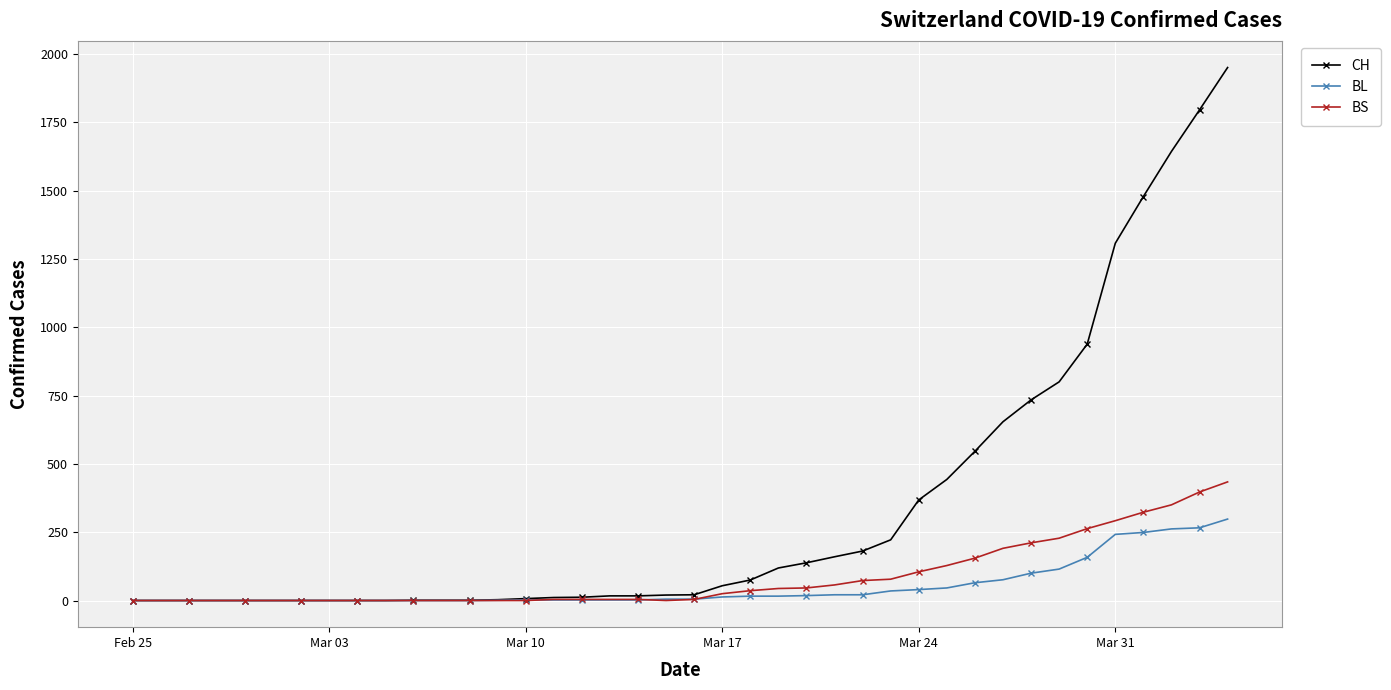

Which series has the largest total across all categories?

CH